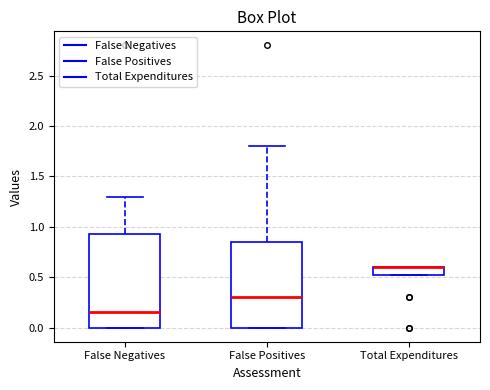

Which box is the tallest, from its lower edge to its upper edge?

False Negatives